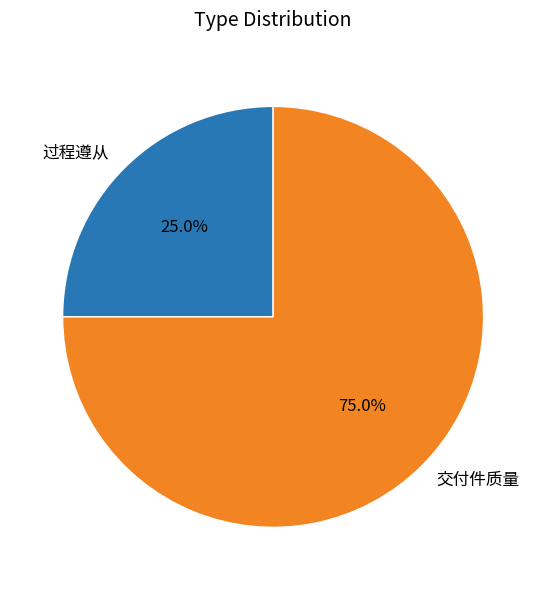

Is it true that 交付件质量 is 66% of the pie?

False